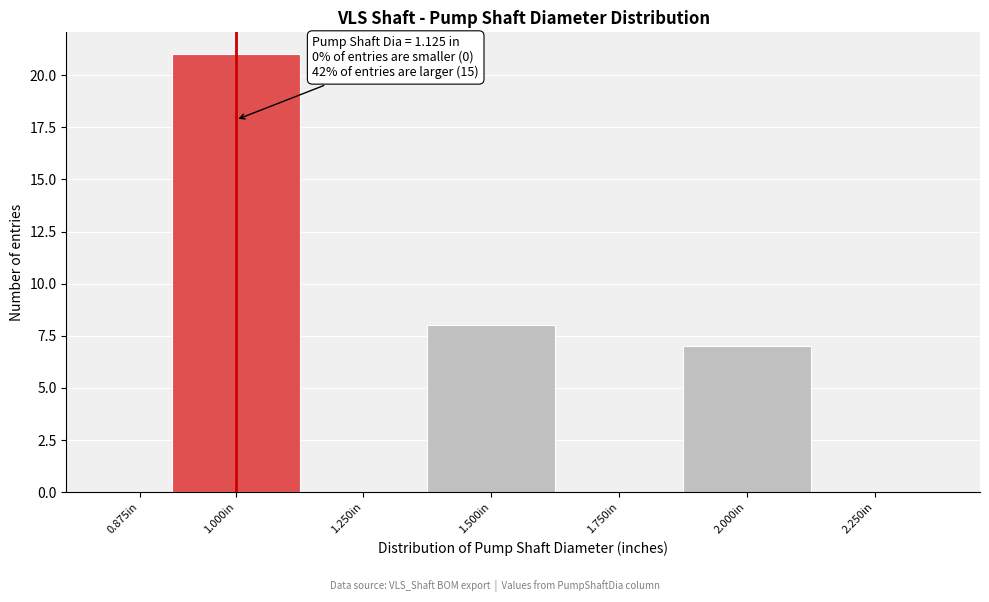

Reading left to right, transcribe all the data shown in this chart.

0.875in=0	1.000in=21	1.250in=0	1.500in=8	1.750in=0	2.000in=7	2.250in=0